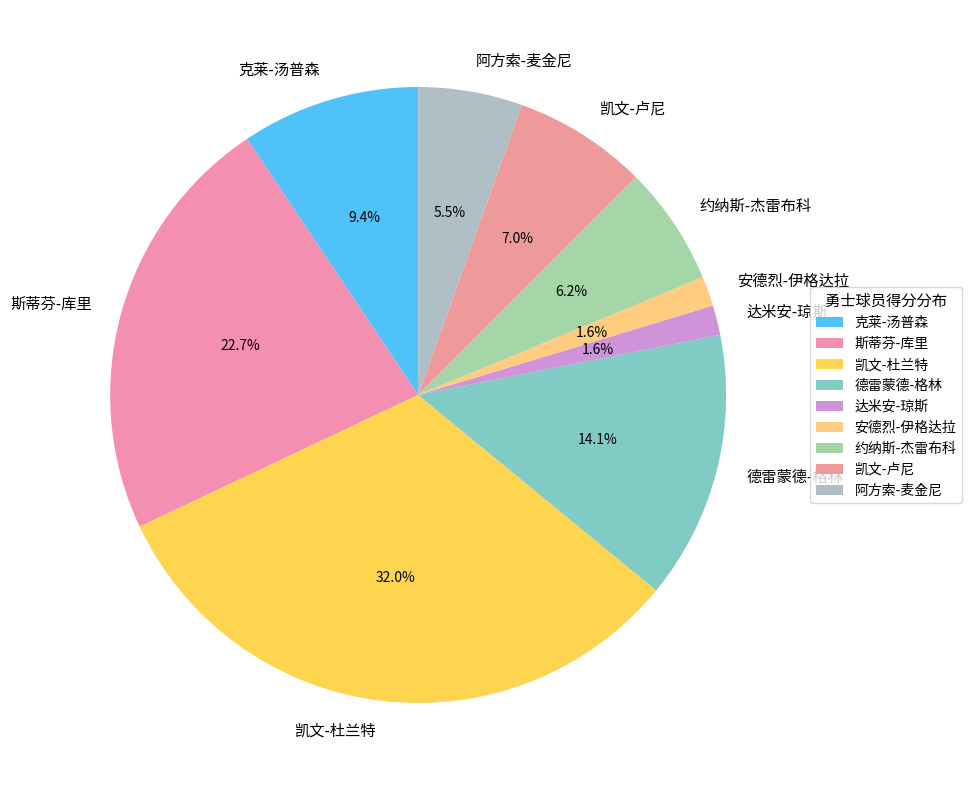

Is 凯文-卢尼 the majority of the pie?

No